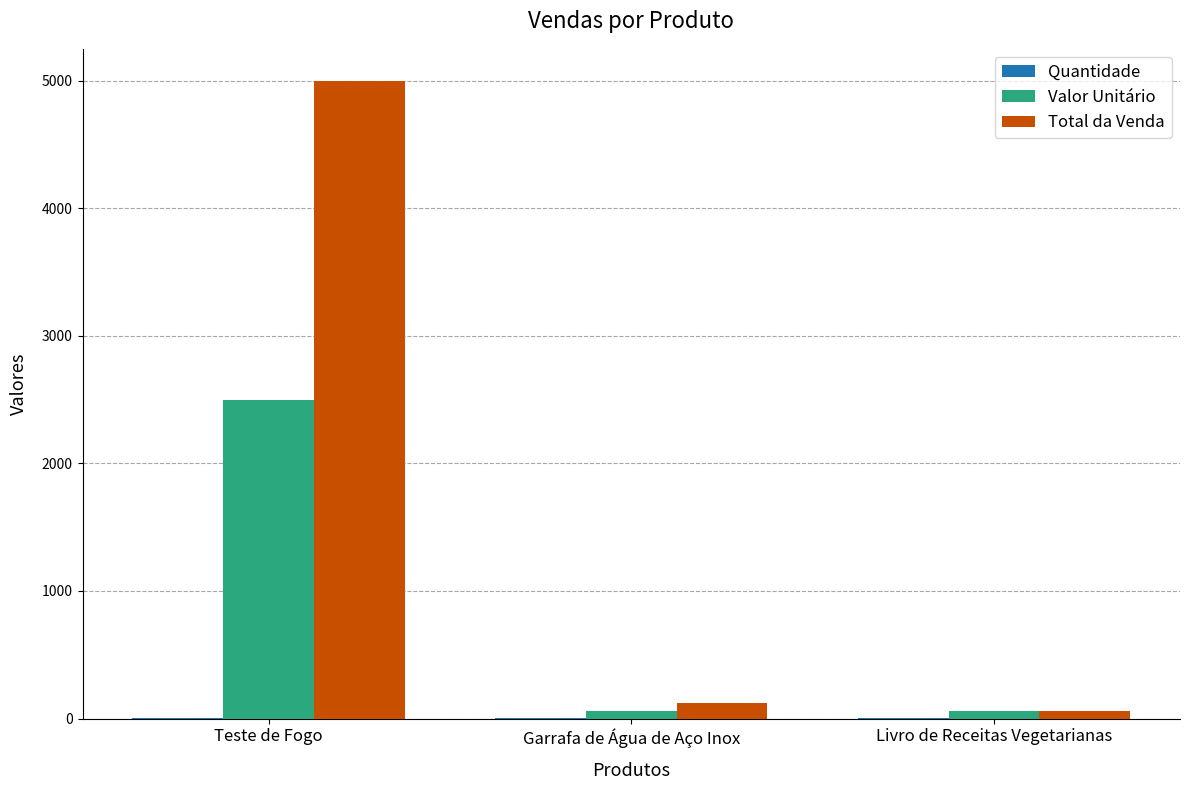

What is the greatest value displayed?

5000.0